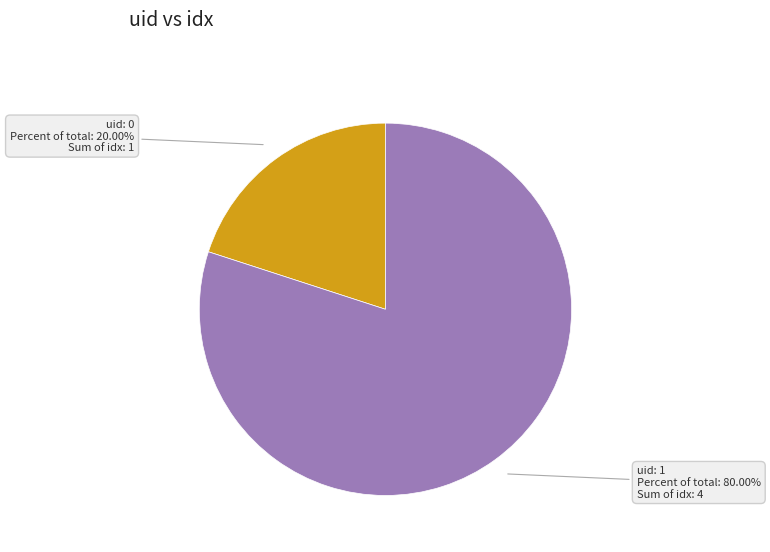

Is there any slice that represents more than half of the pie?

Yes